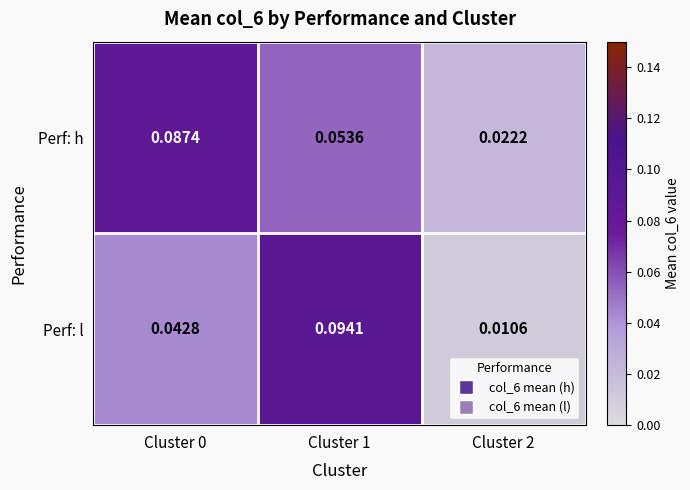

Which series has the largest range (max minus min)?

Perf: l